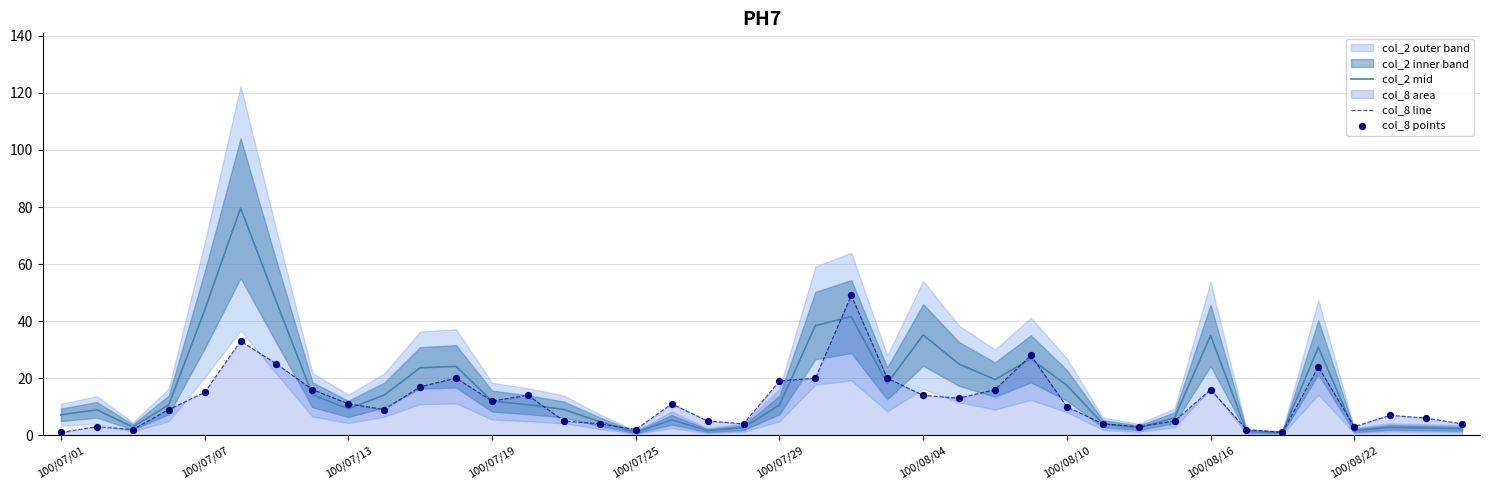

Which series has the widest spread of Y values?

col_2 mid